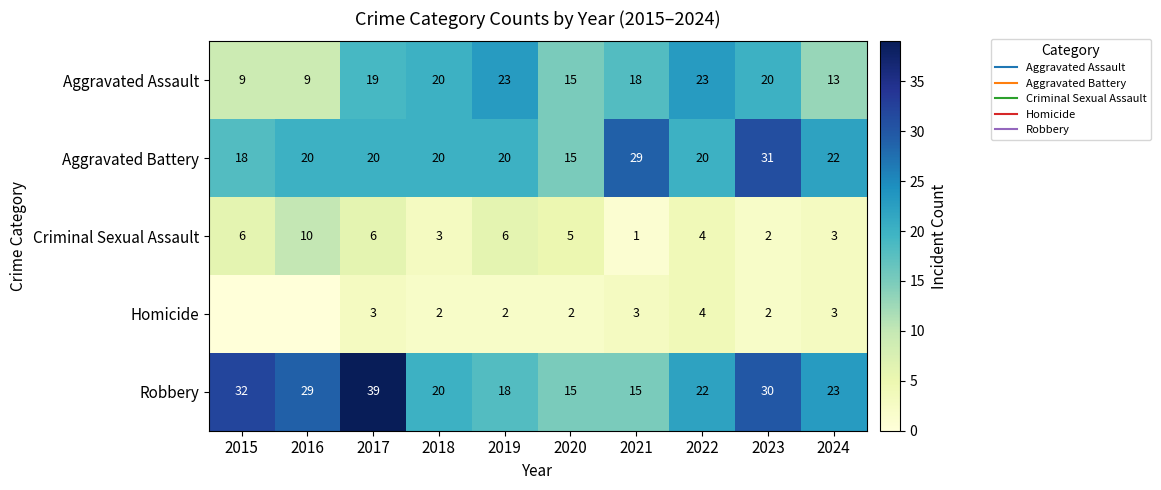

How many data points does each series have?

10